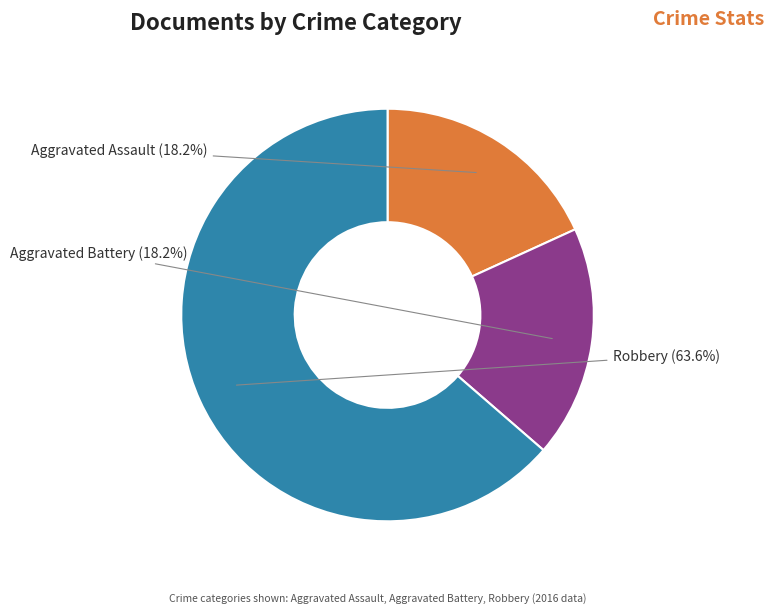

To the nearest percent, what portion does Aggravated Assault represent?

18%